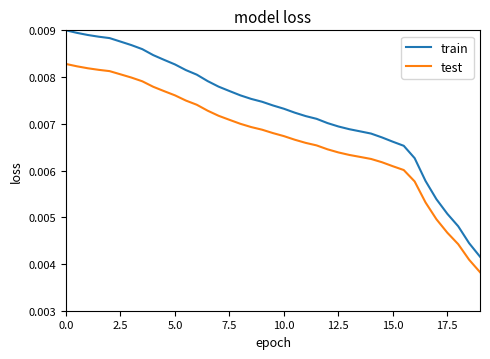

Count the train values in the range 0 to 1.

39